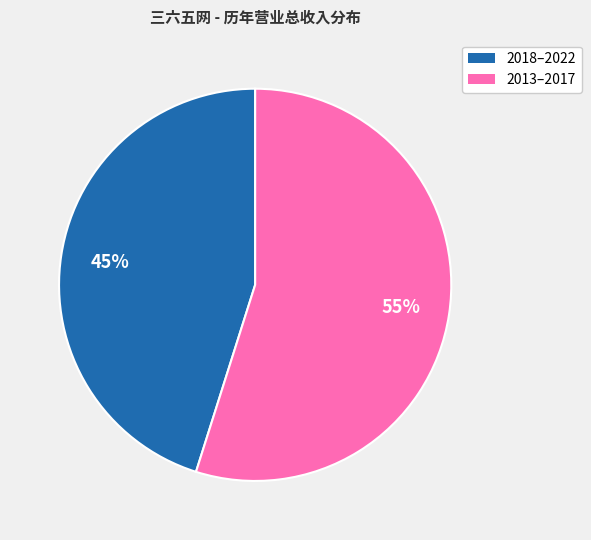

To the nearest percent, what is the difference between the largest and smallest slice percentages?

10%